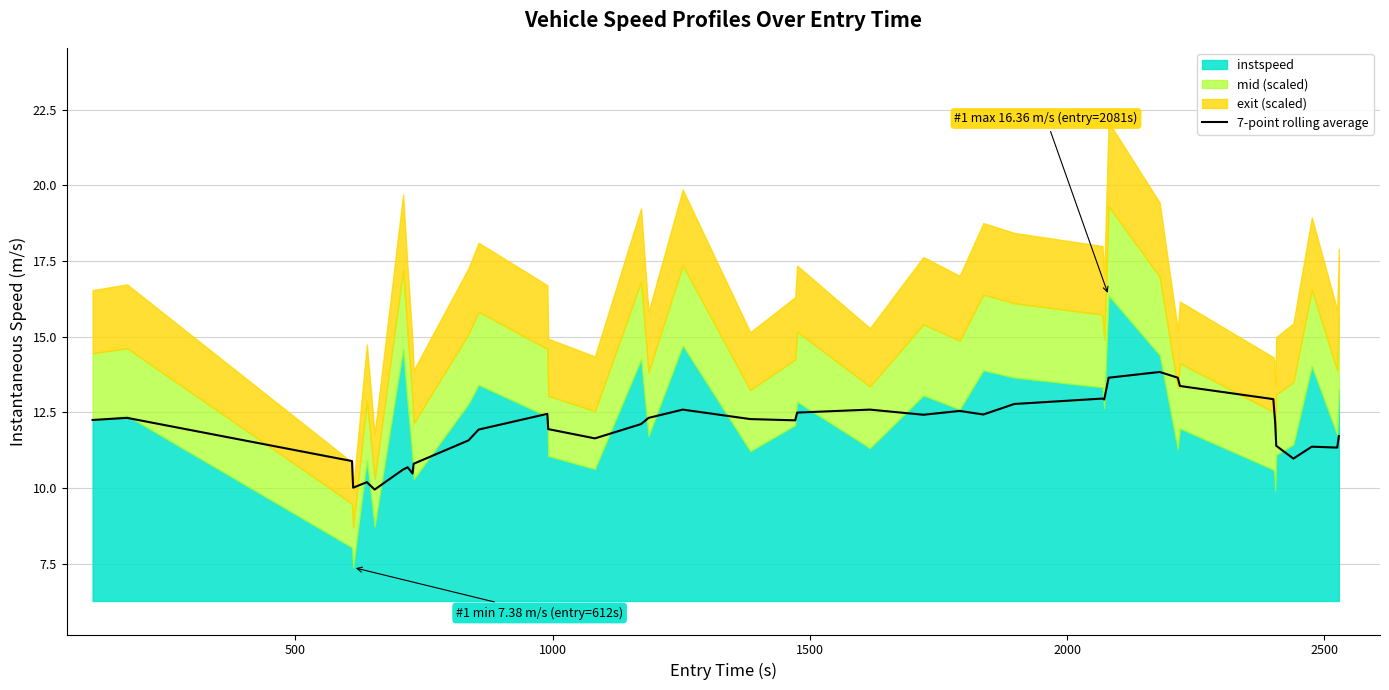

What is the average value?

12.0